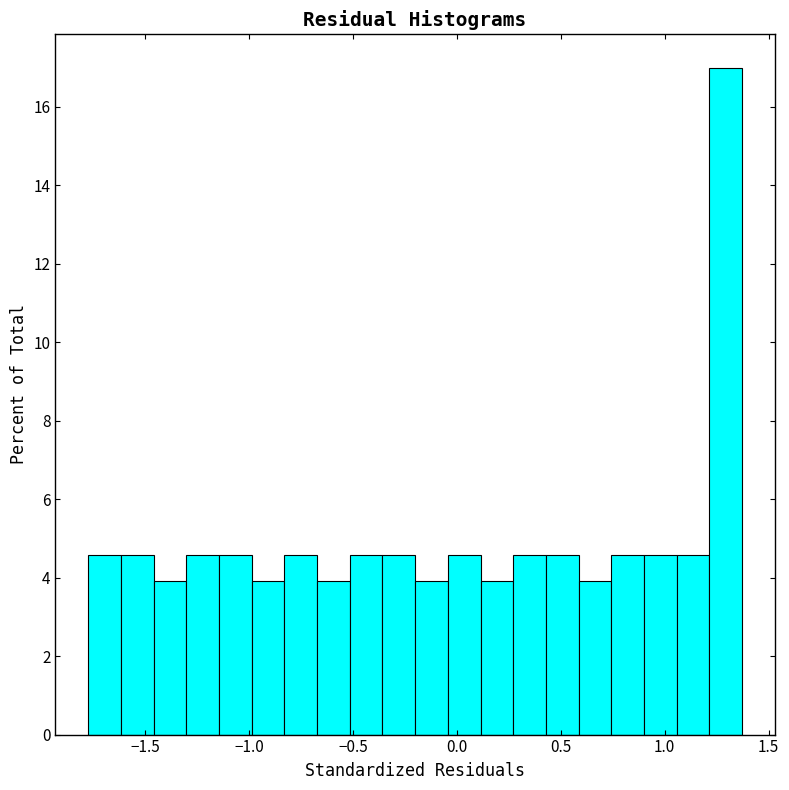

Around what value on the x-axis is the tallest bar? Give the approximate position of its centre, as read against the axis.

1.30